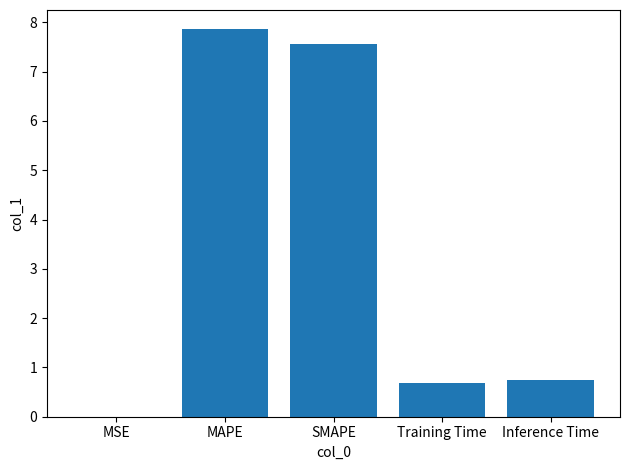

Between MSE and SMAPE, which is larger?

SMAPE